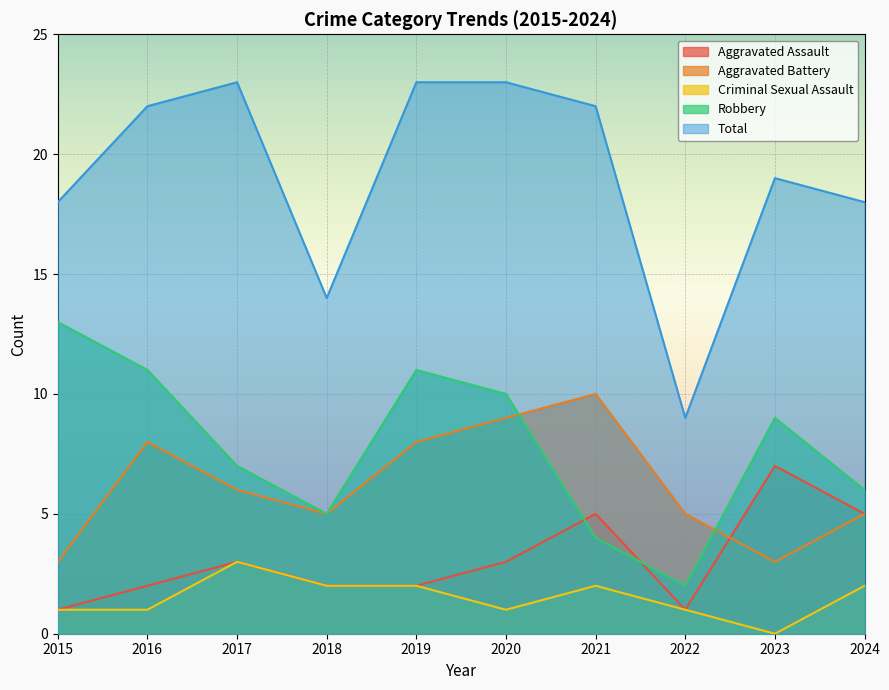

Which series has the largest total across all categories?

Total